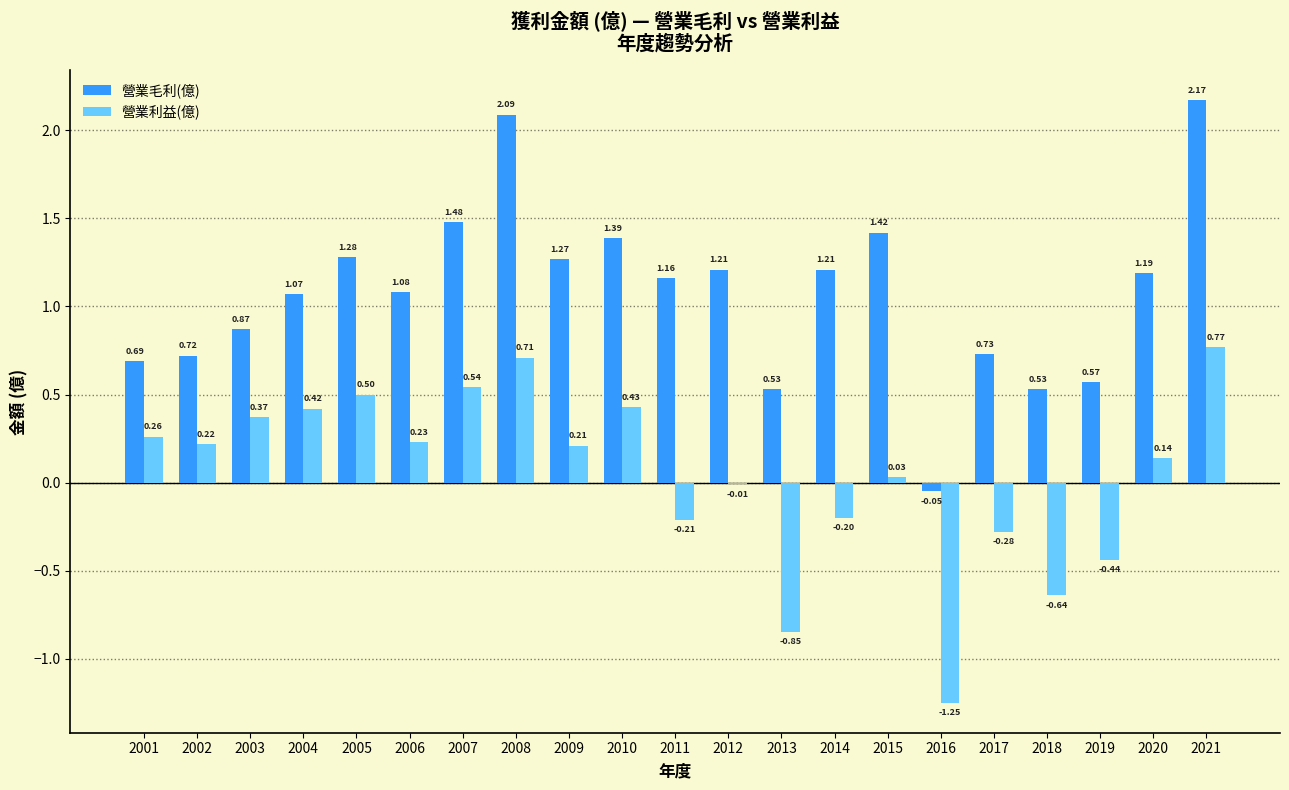

Between 2006 and 2013, which series saw the biggest shift?

營業利益(億)